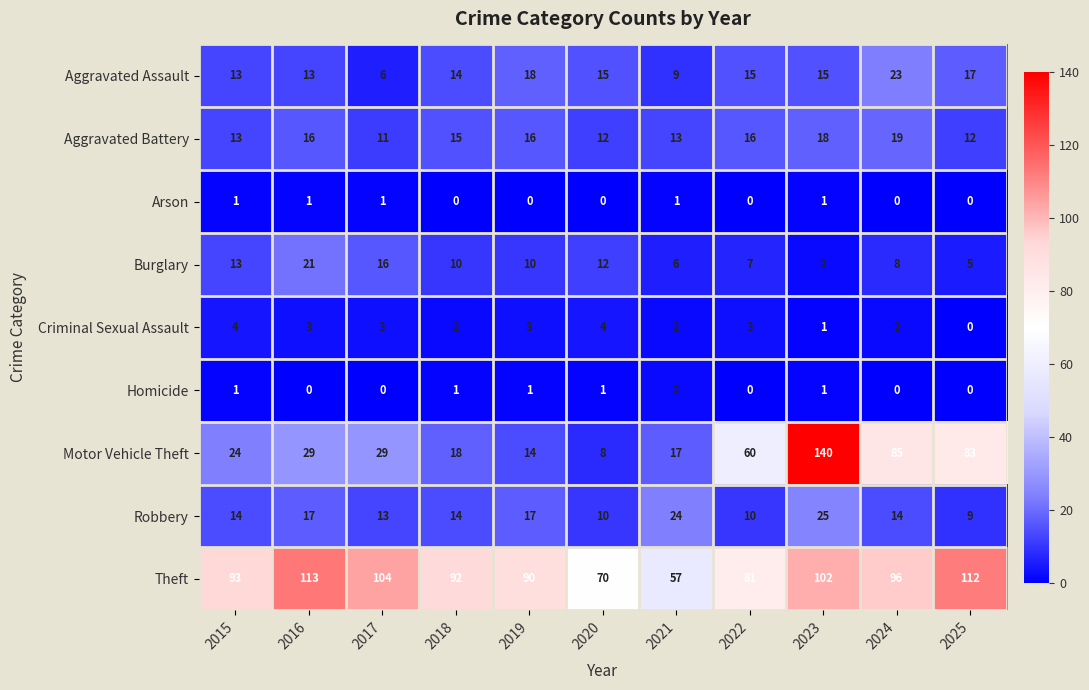

At which label does Aggravated Assault reach its peak?

2024